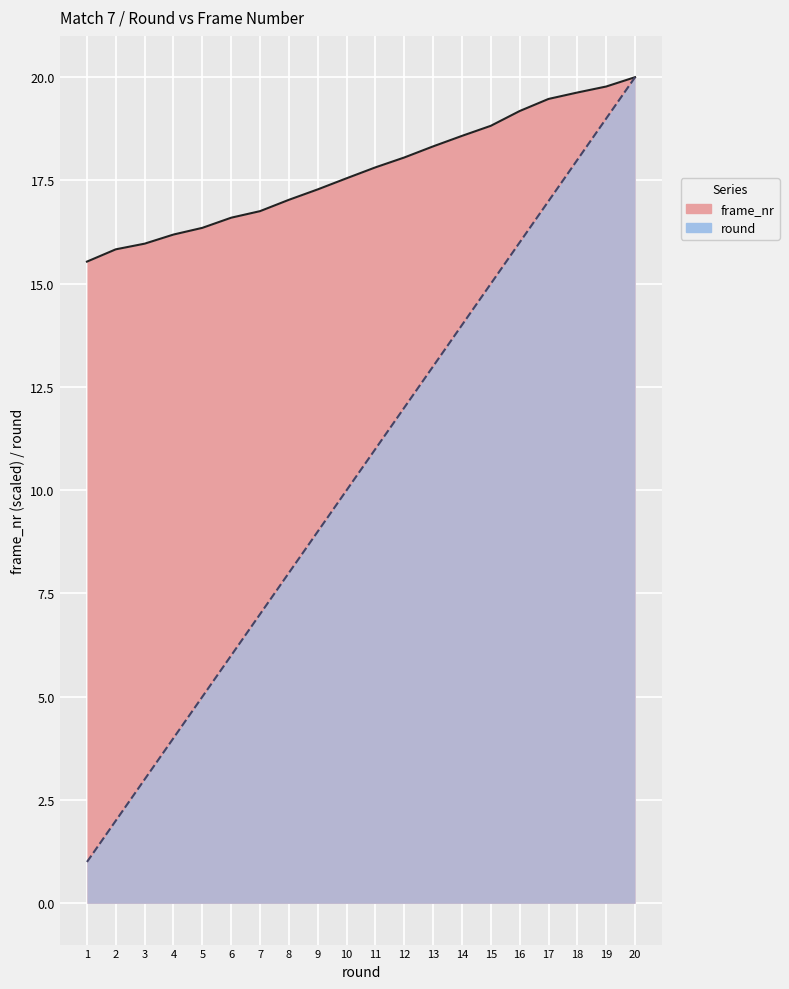

Reading left to right, what are all the values shown in this chart?

frame_nr: 1=15.5	2=15.8	3=16.0	4=16.2	5=16.4	6=16.6	7=16.8	8=17.0	9=17.3	10=17.6	11=17.8	12=18.1	13=18.3	14=18.6	15=18.8	16=19.2	17=19.5	18=19.6	19=19.8	20=20.0
round: 1=1.0	2=2.0	3=3.0	4=4.0	5=5.0	6=6.0	7=7.0	8=8.0	9=9.0	10=10.0	11=11.0	12=12.0	13=13.0	14=14.0	15=15.0	16=16.0	17=17.0	18=18.0	19=19.0	20=20.0